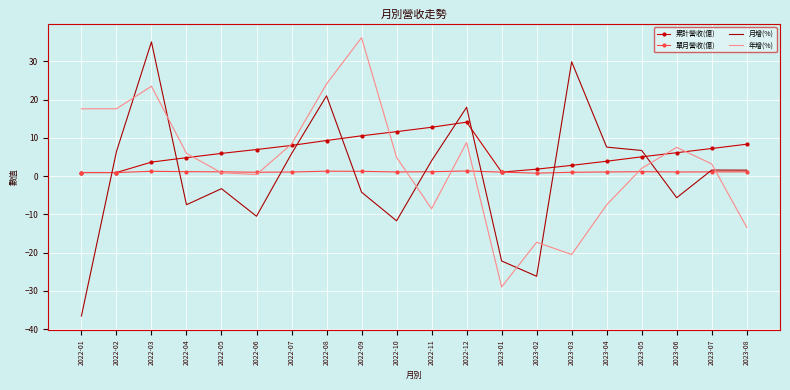

Is the value of 單月營收(億) at 2022-11 greater than the value of 累計營收(億) at 2023-07?

No